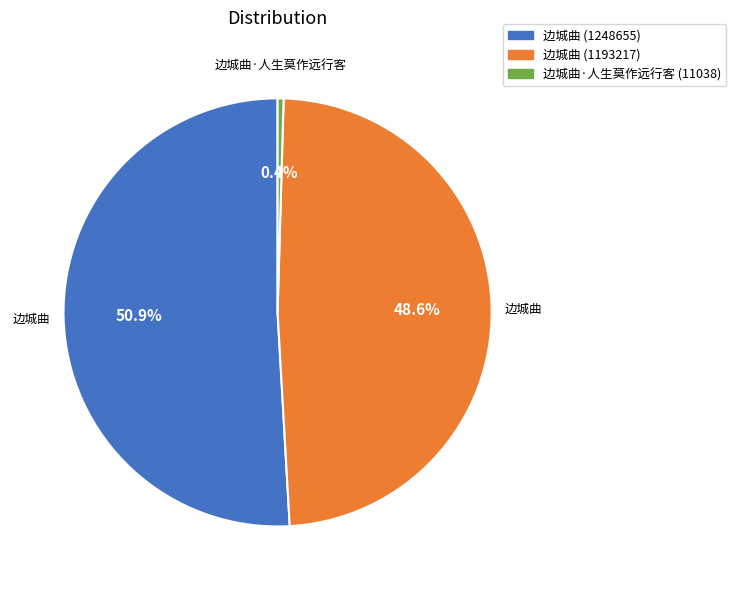

Does any single category account for the majority?

Yes